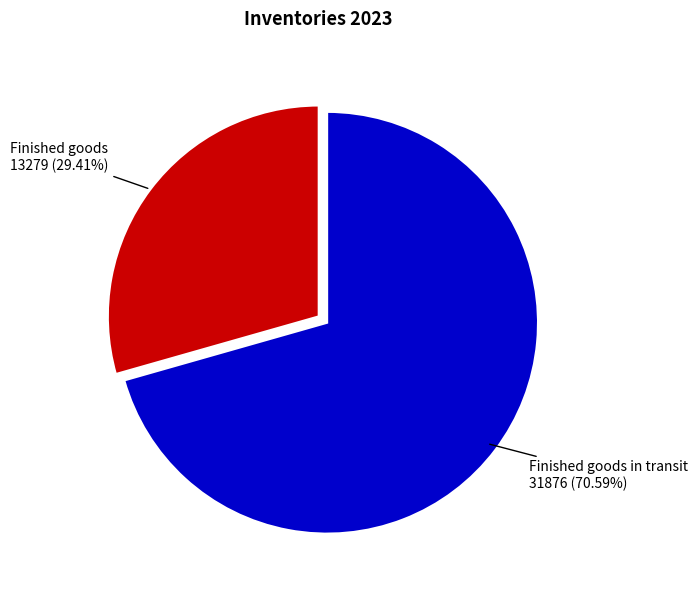

Count the number of slices in the pie.

2